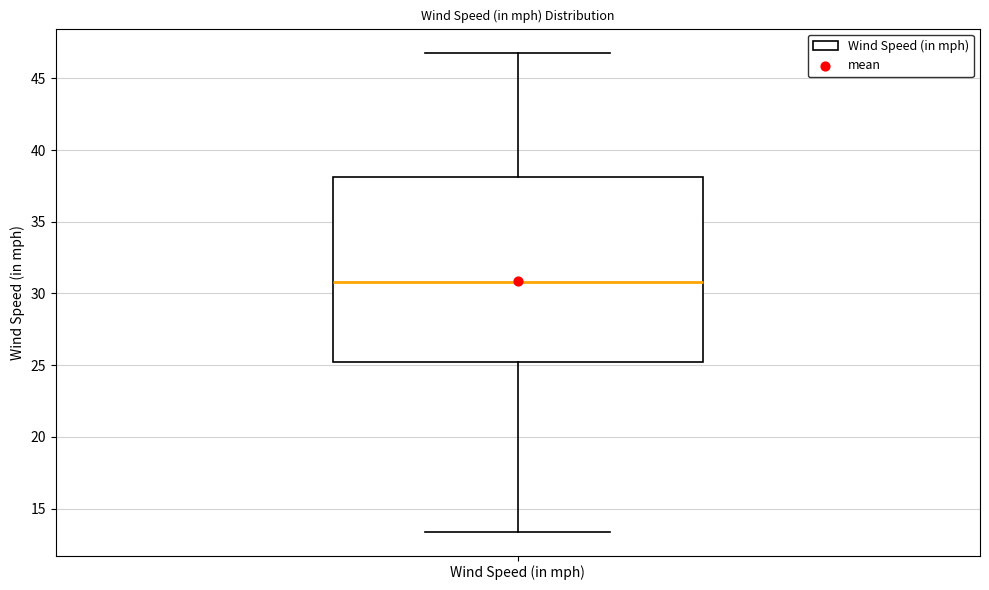

Transcribe this box plot: give where the median line is, the range the box spans, and where the two whiskers end, as read against the y-axis. The values are not printed on the chart, so give them approximately, as read against the axis.

median 31.0, box 25.0 to 38.0, whiskers 13.5 to 47.0